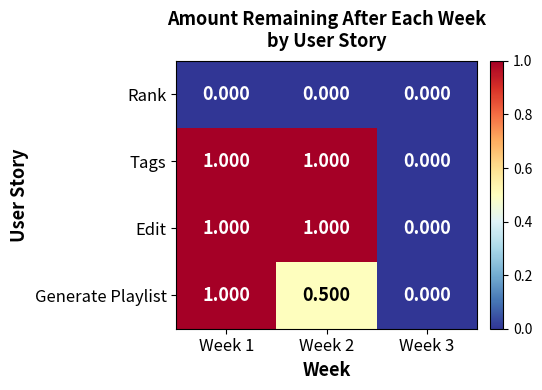

Is the value of Edit at Week 1 greater than the value of Rank at Week 1?

Yes